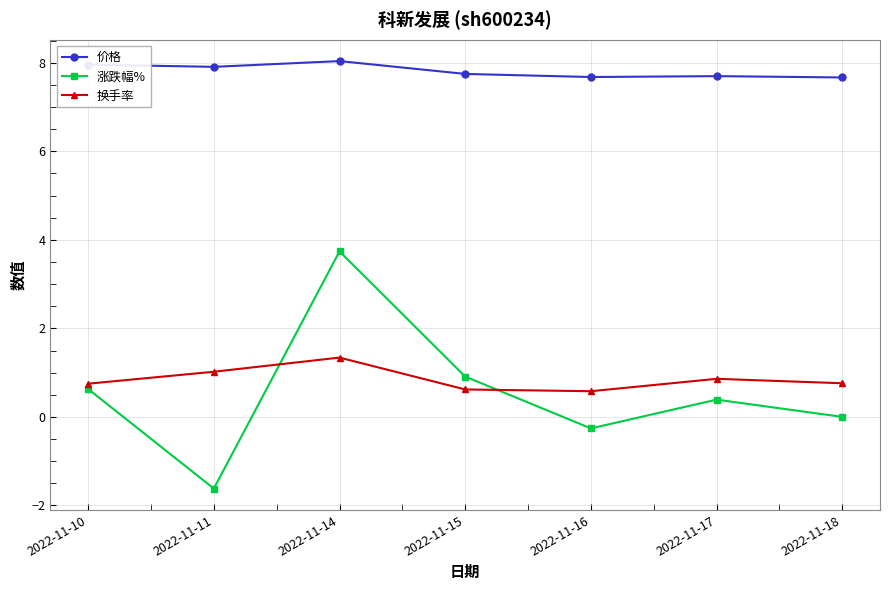

True or false: 价格 and 涨跌幅% cross at least once.

False